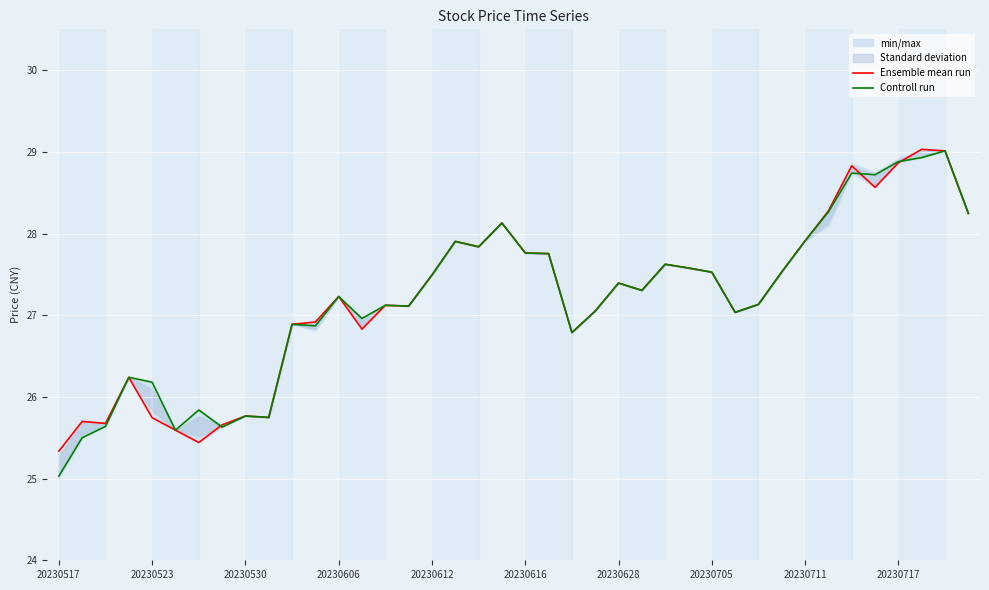

True or false: Controll run and Ensemble mean run cross at least once.

True